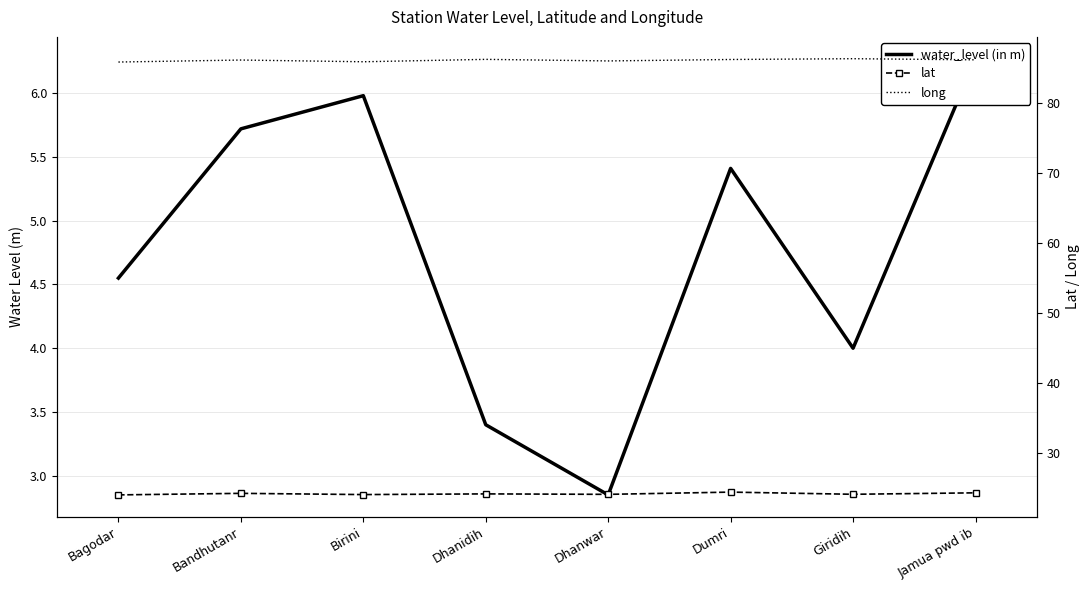

Count the number of data series in this chart.

3